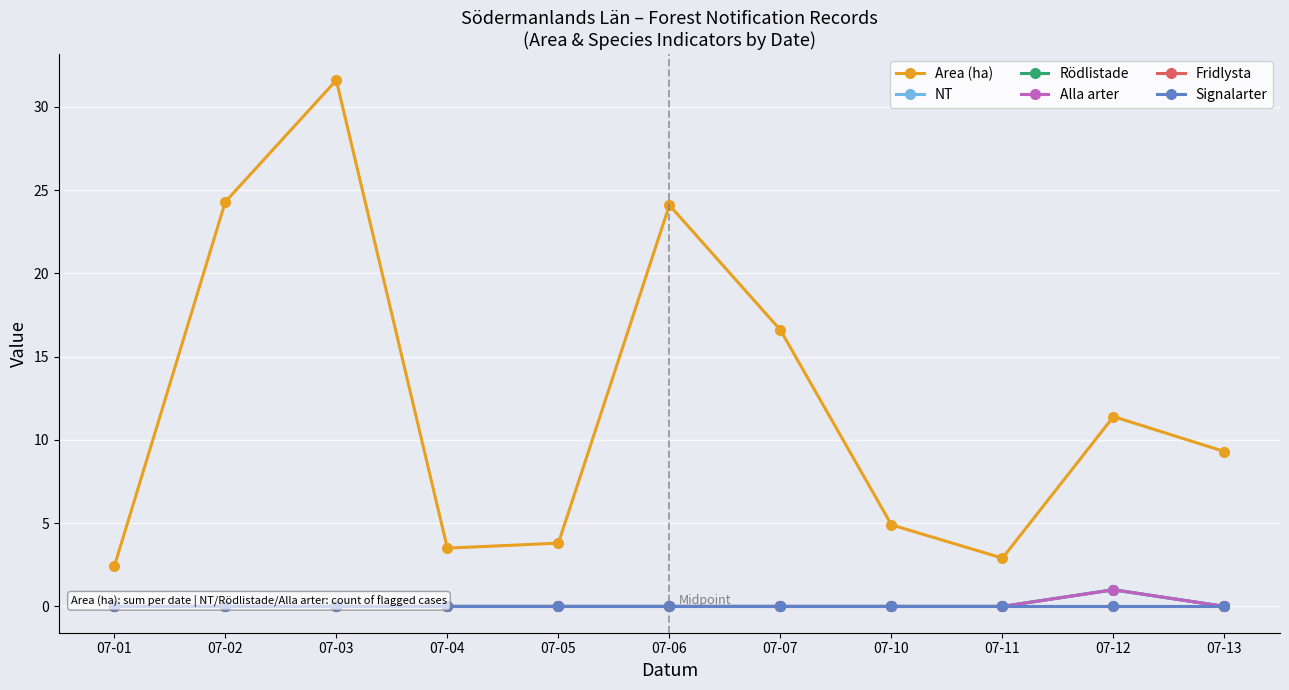

True or false: Signalarter and NT intersect in this chart.

False